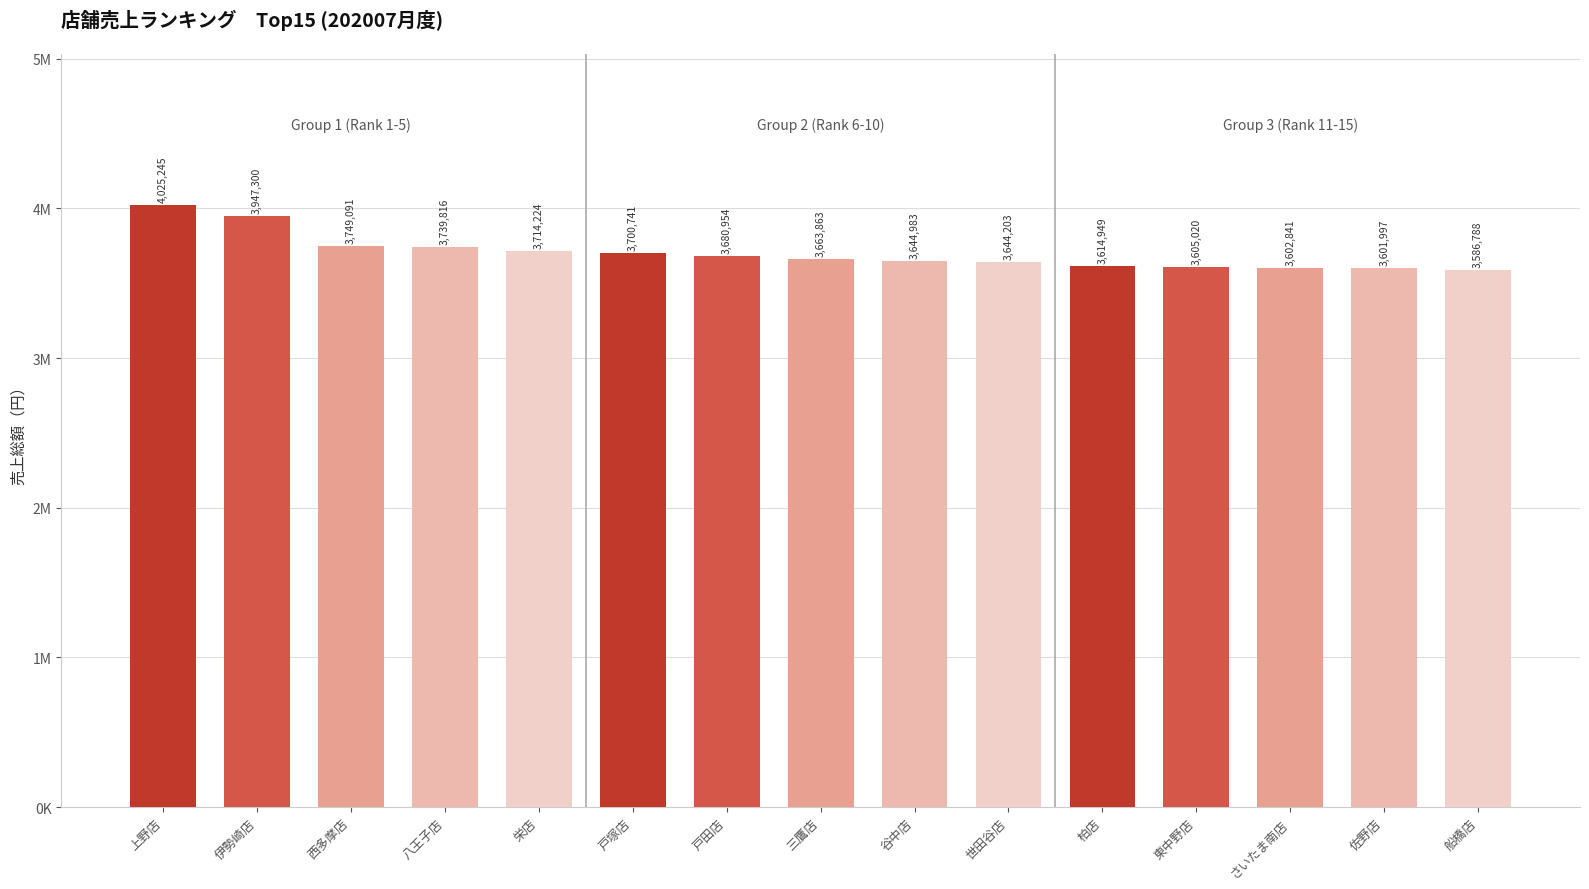

Reading right to left, transcribe all the data shown in this chart.

船橋店=3586788	佐野店=3601997	さいたま南店=3602841	東中野店=3605020	柏店=3614949	世田谷店=3644203	谷中店=3644983	三鷹店=3663863	戸田店=3680954	戸塚店=3700741	栄店=3714224	八王子店=3739816	西多摩店=3749091	伊勢崎店=3947300	上野店=4025245